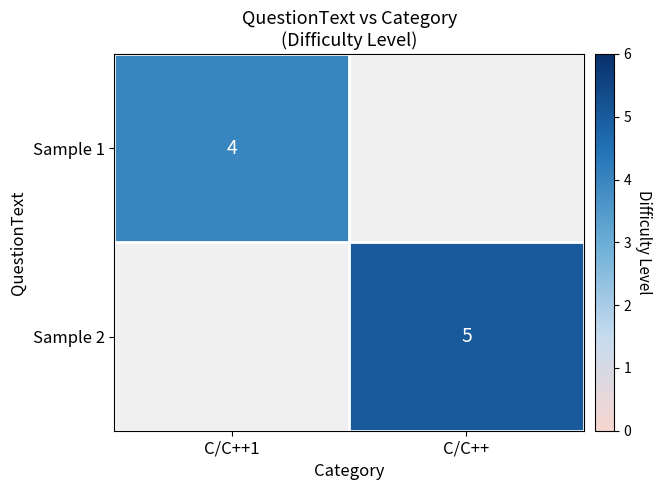

Is the value of Sample 1 at C/C++1 greater than the value of Sample 2 at C/C++?

No